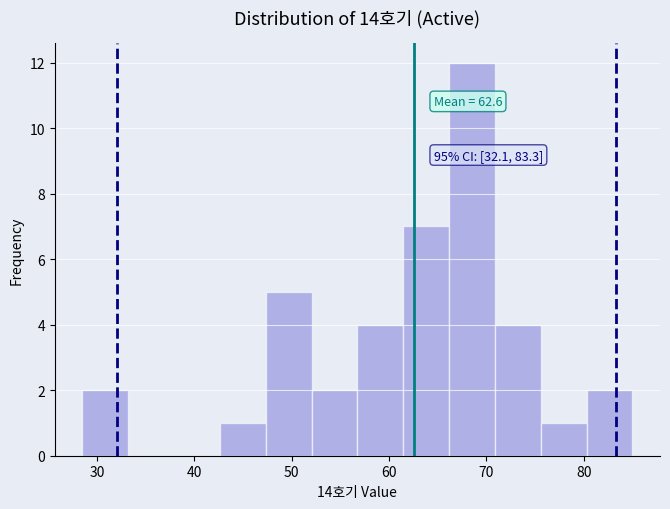

Over which range of the x-axis is the bar tallest?

66 to 71